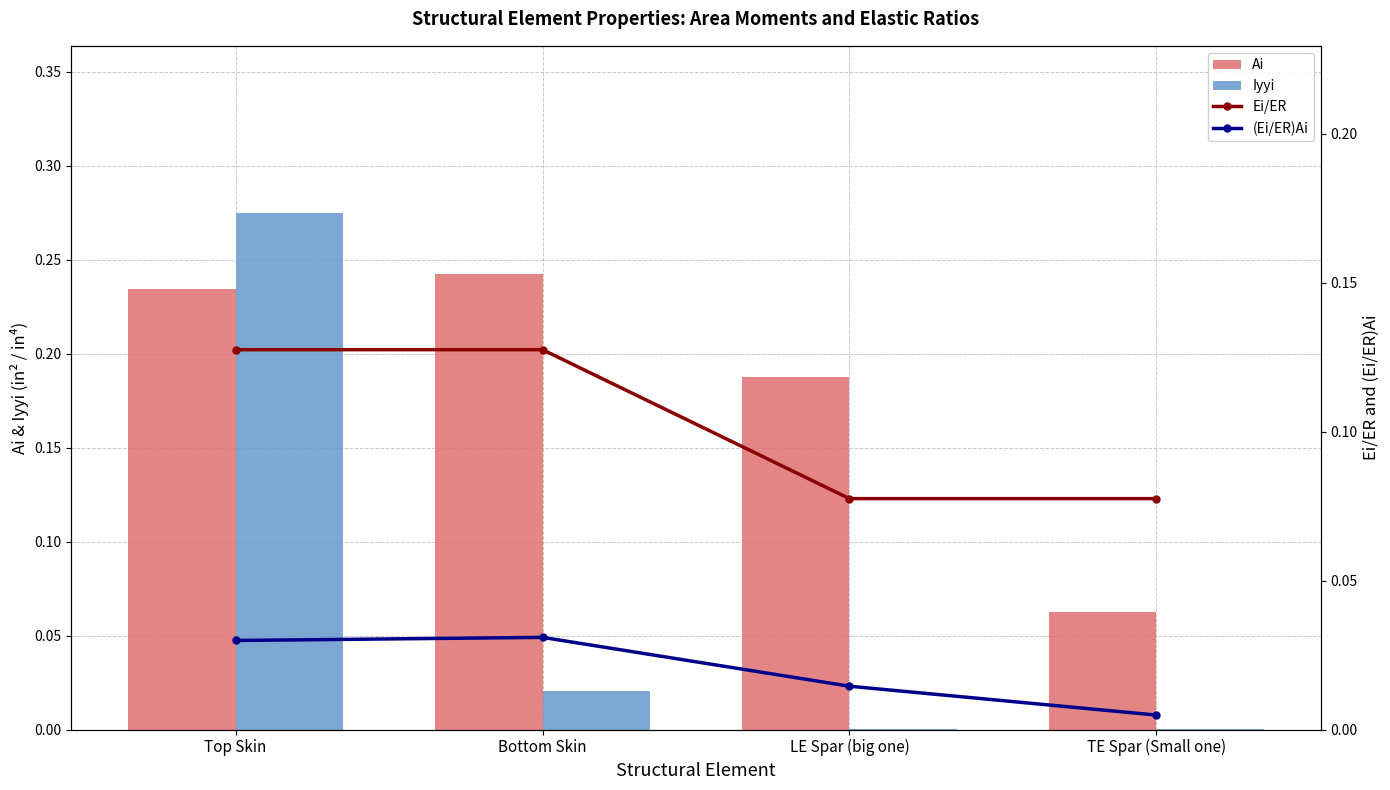

Which label corresponds to the largest value in the chart?

Top Skin